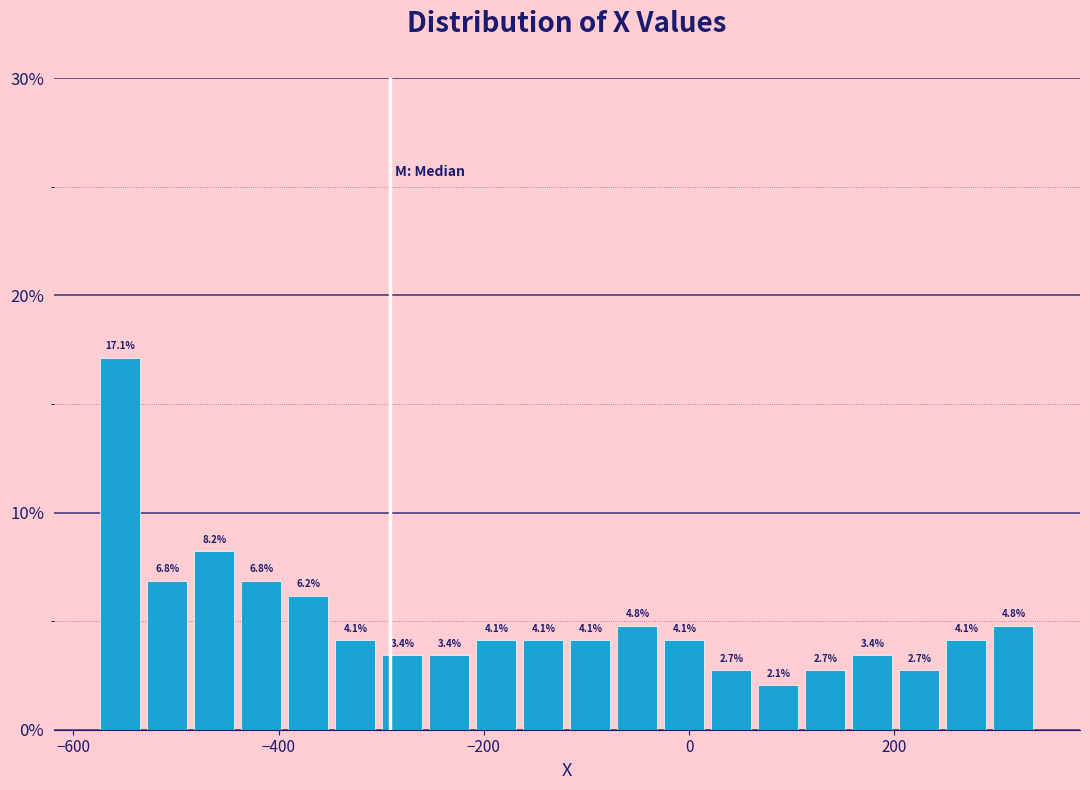

Around what value on the x-axis is the tallest bar? Give the approximate position of its centre, as read against the axis.

-560